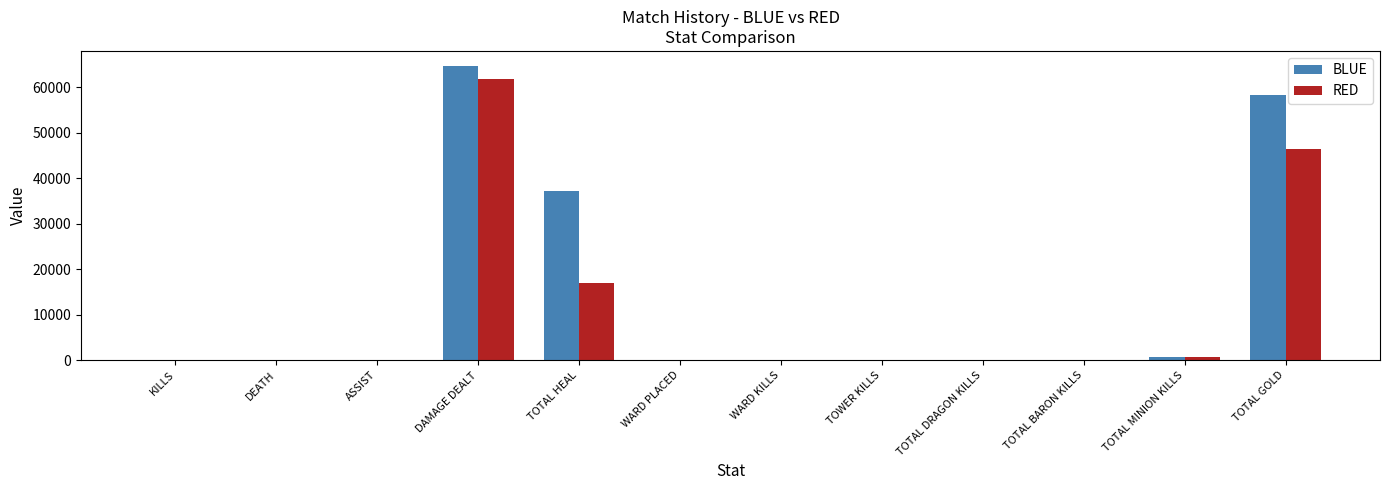

Where is BLUE nearest to the value 32354?

TOTAL HEAL